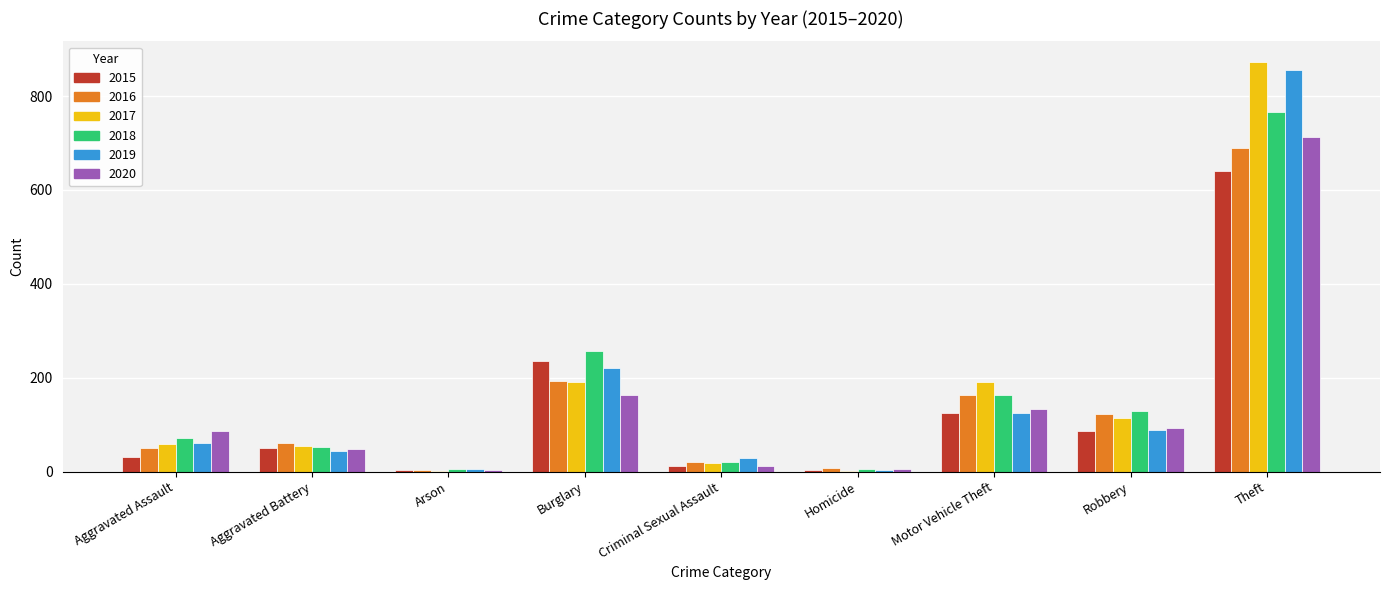

Count the number of categories in the chart.

9